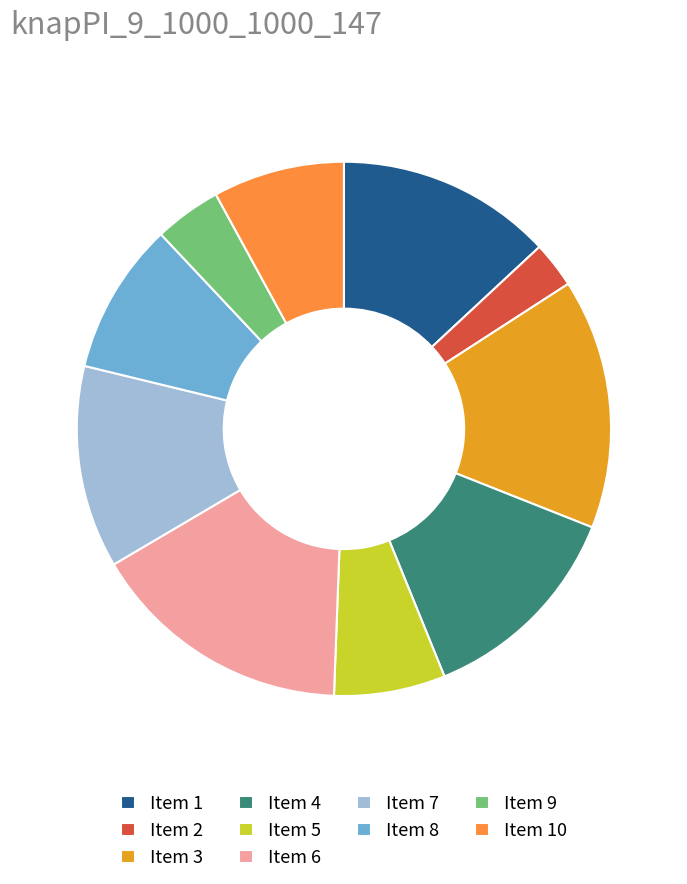

How many slices are in this pie chart?

10